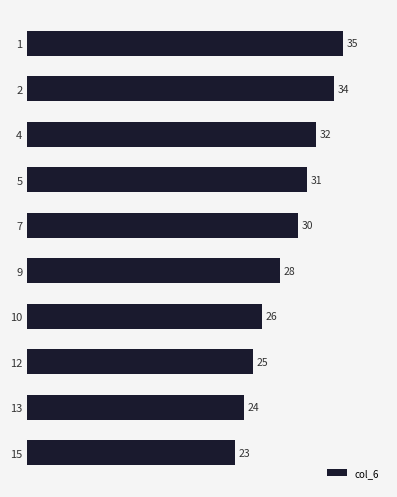

Reading top to bottom, what are all the values shown in this chart?

35	34	32	31	30	28	26	25	24	23